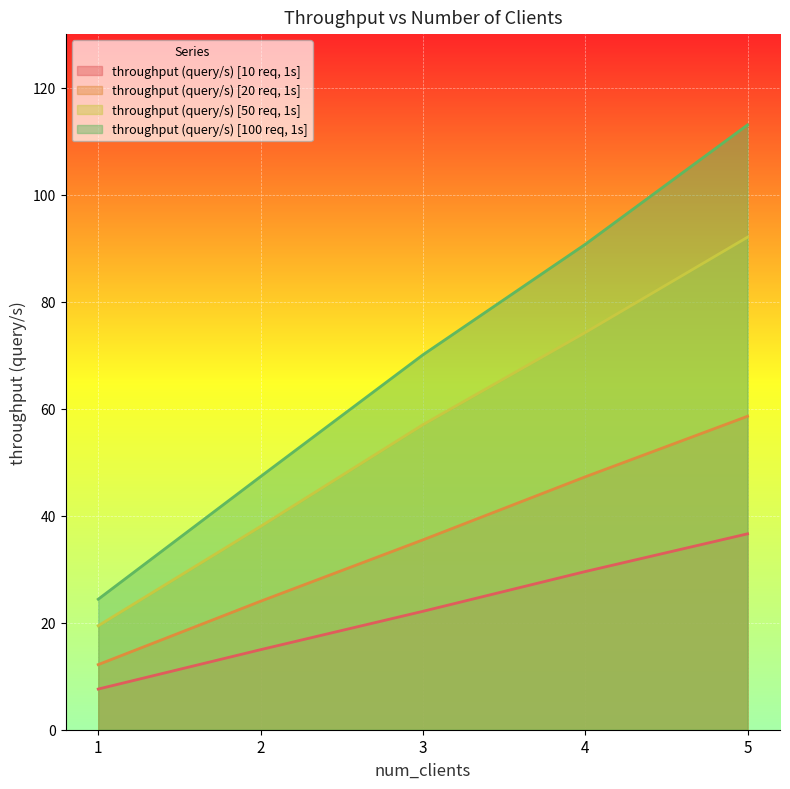

True or false: throughput (query/s) [50 req, 1s] and throughput (query/s) [100 req, 1s] cross at least once.

False